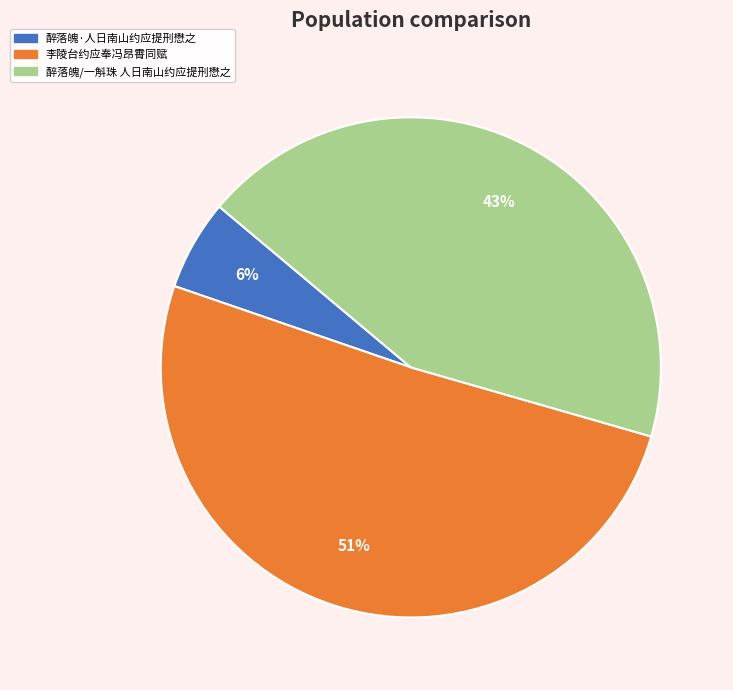

Which category has the smallest portion of the pie?

醉落魄·人日南山约应提刑懋之